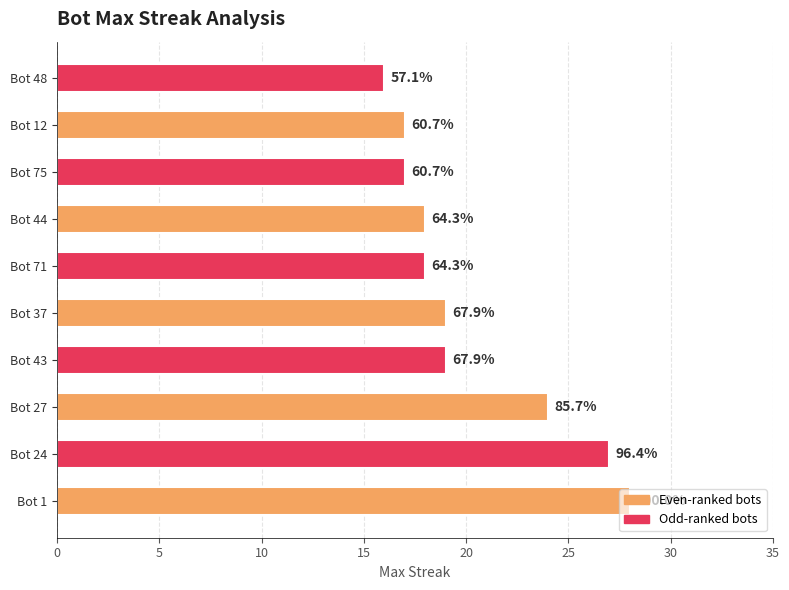

How many bars are there in total?

10